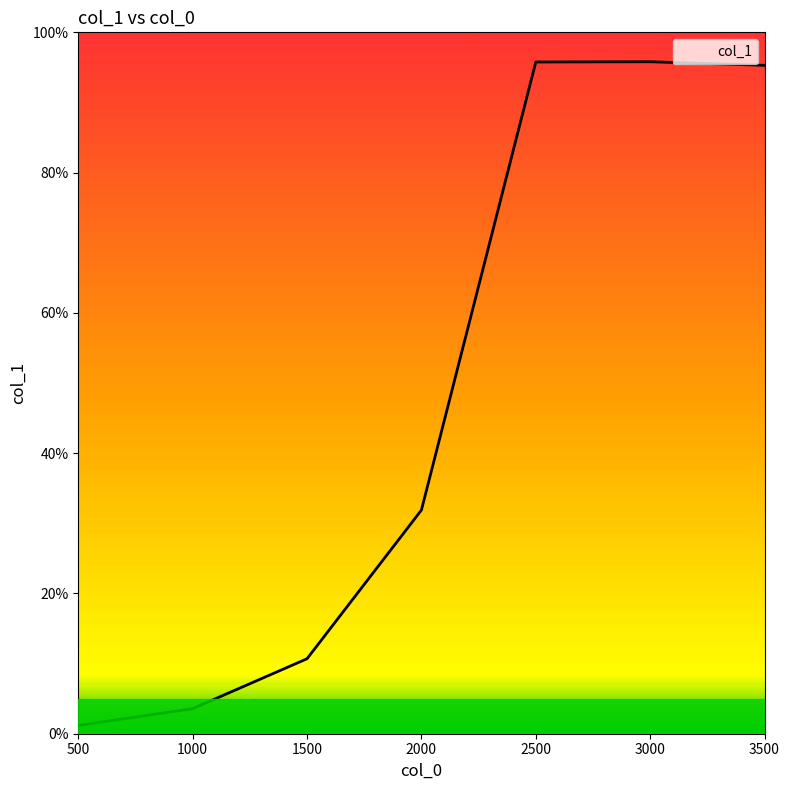

Is this an area chart (filled region under the line)?

No